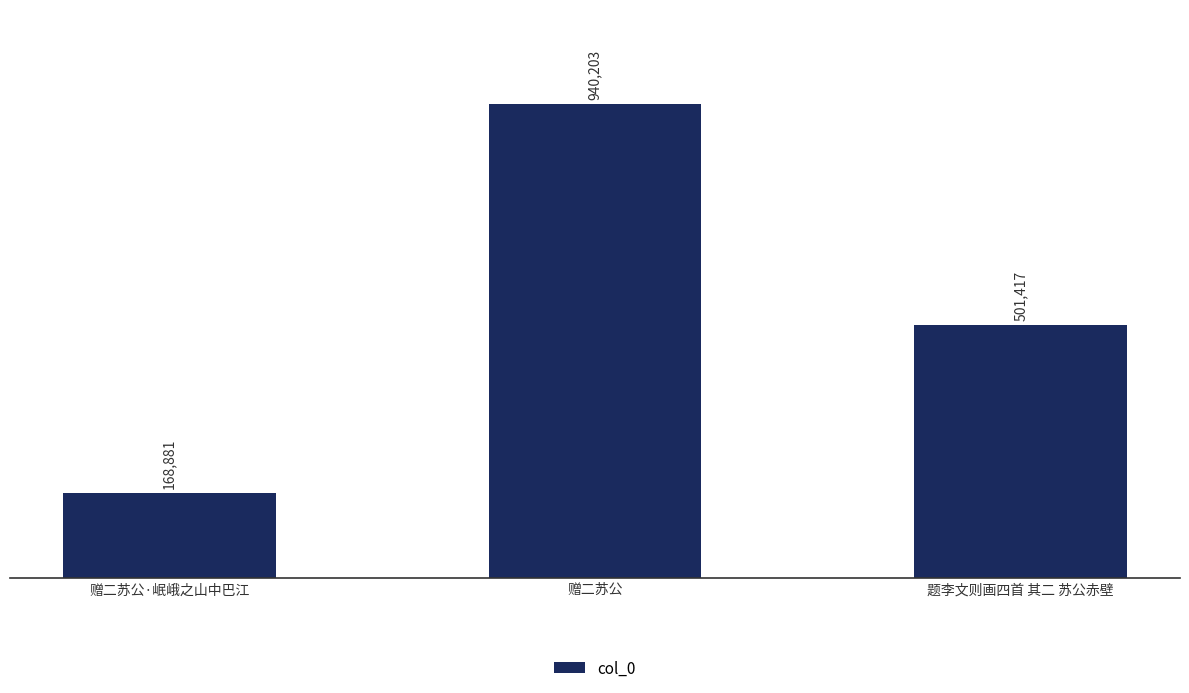

Rank the categories by value from lowest to highest.

赠二苏公·岷峨之山中巴江, 题李文则画四首 其二 苏公赤壁, 赠二苏公